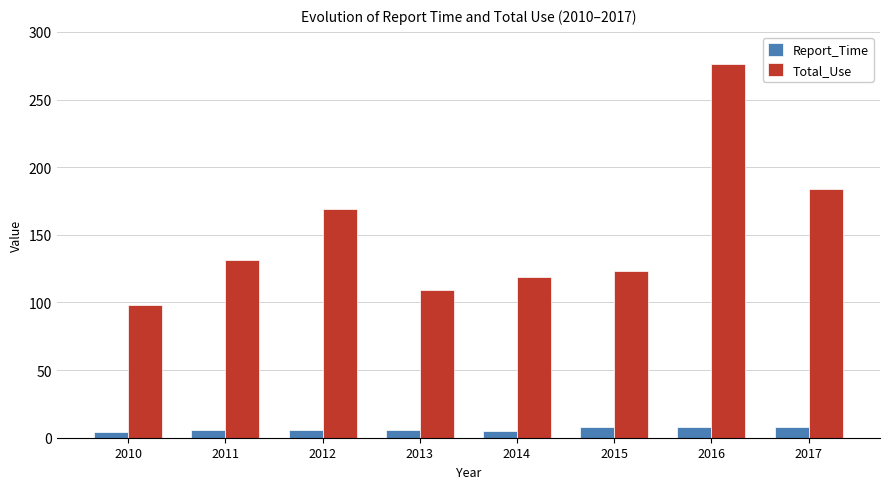

At which category does the chart reach its peak across all series?

2016